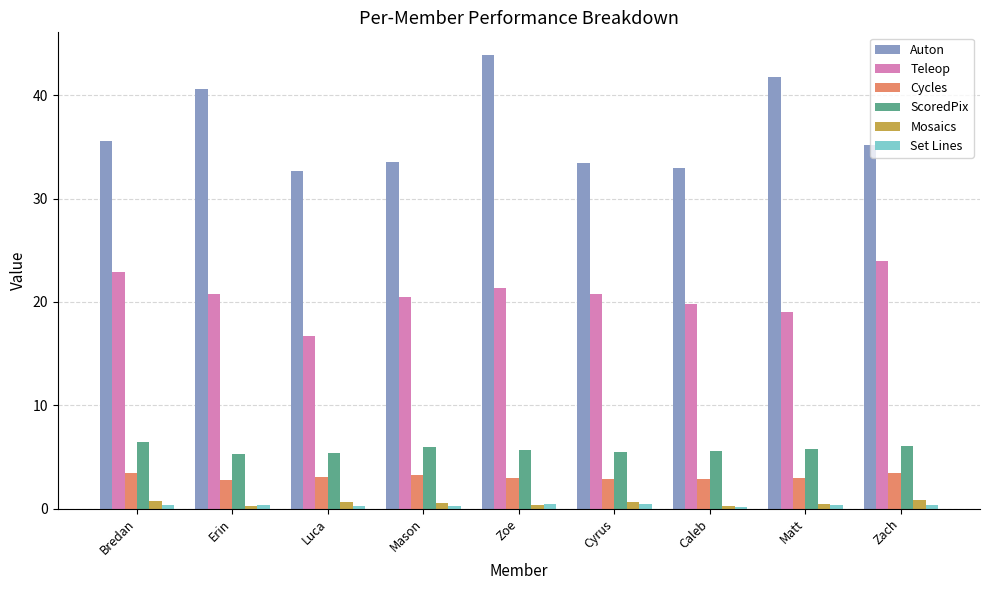

What is the total value across all series at Mason?

64.0